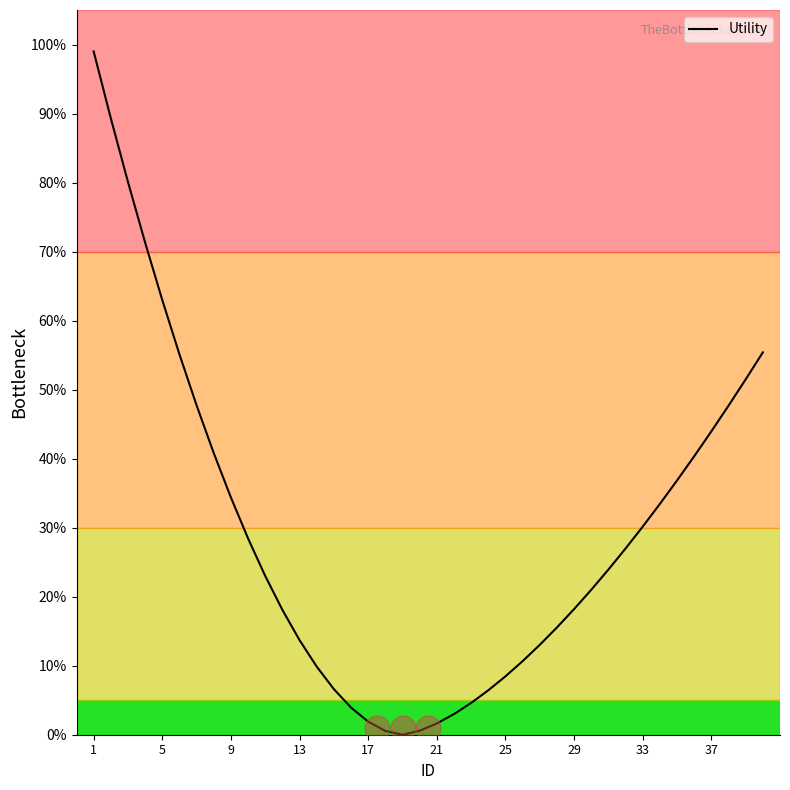

What is the maximum value shown in the chart?

99.0